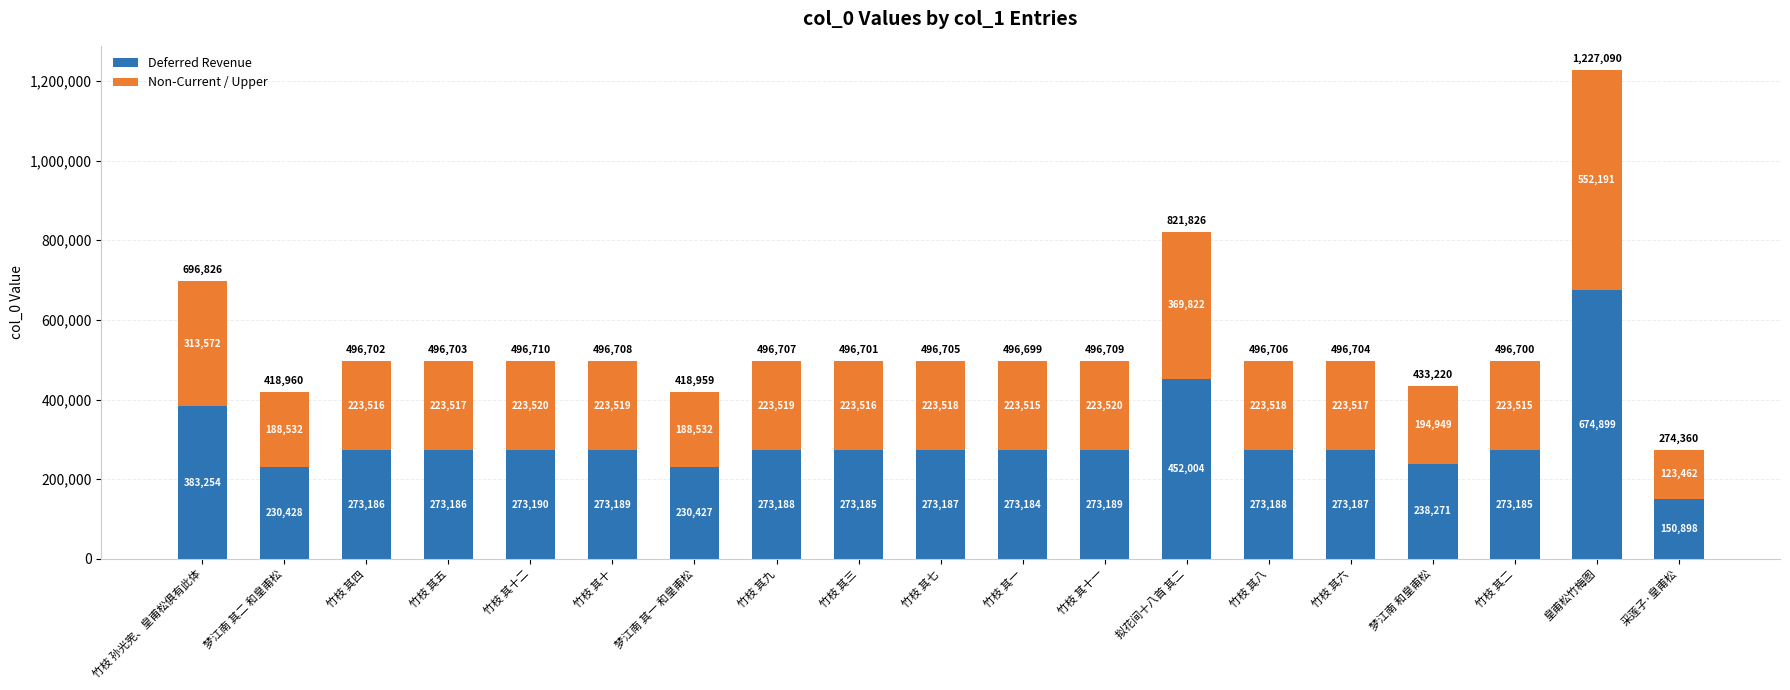

Is it true that Deferred Revenue equals 150898 at 采莲子·皇甫松?

True